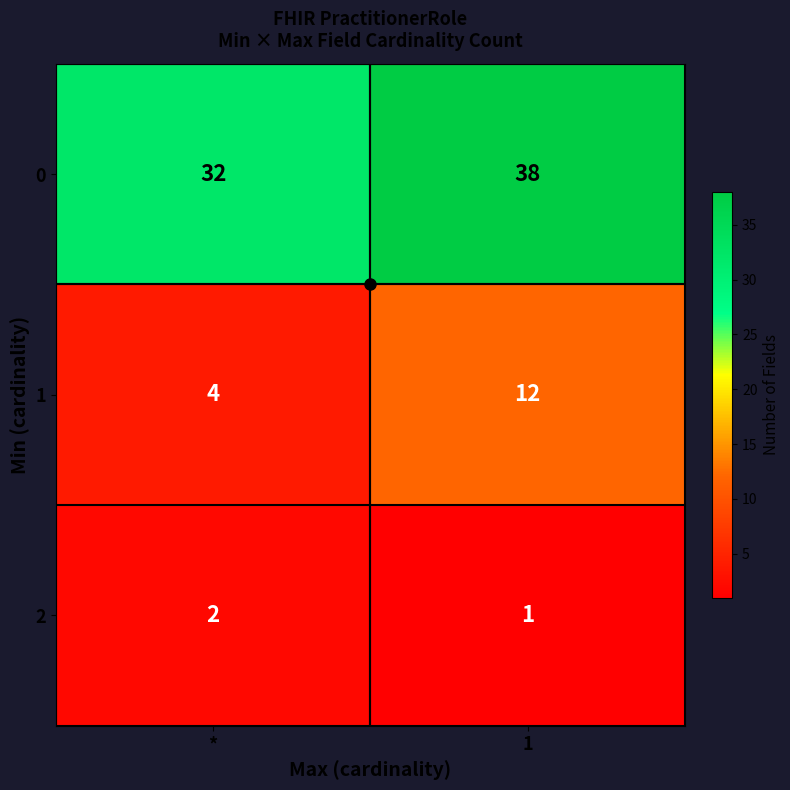

Count the number of categories in the chart.

2